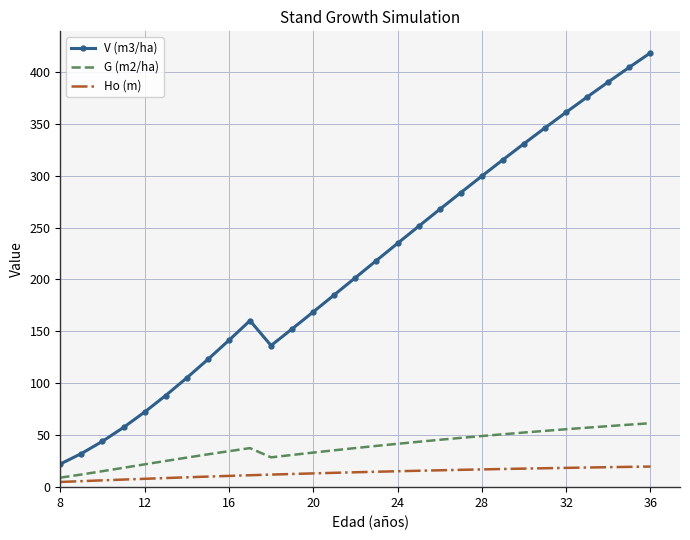

What is the maximum value for Ho (m)?

19.8